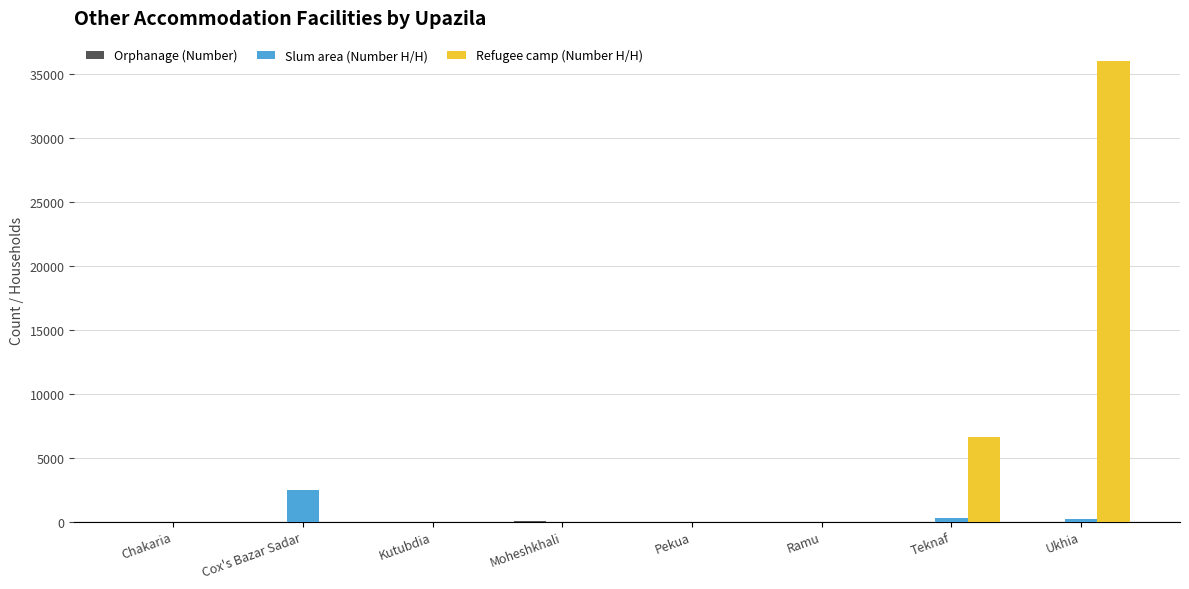

Does the chart contain stacked bars?

No